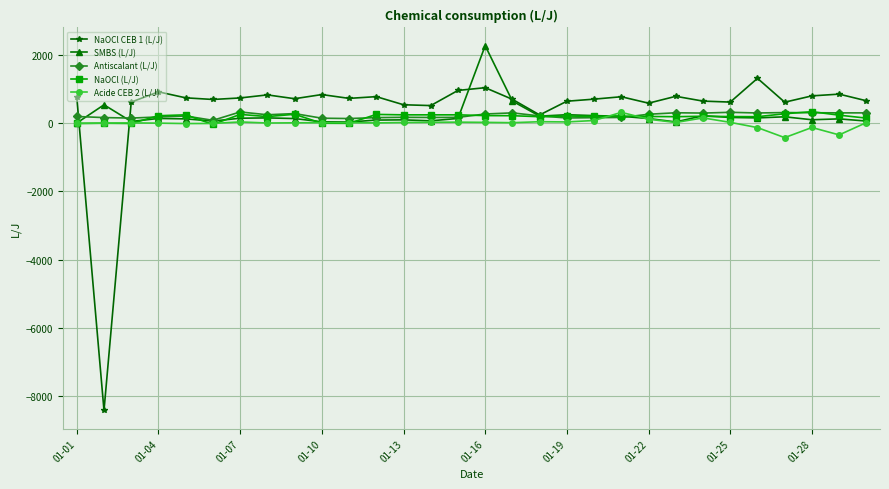

Which series has the largest total across all categories?

NaOCl CEB 1 (L/J)